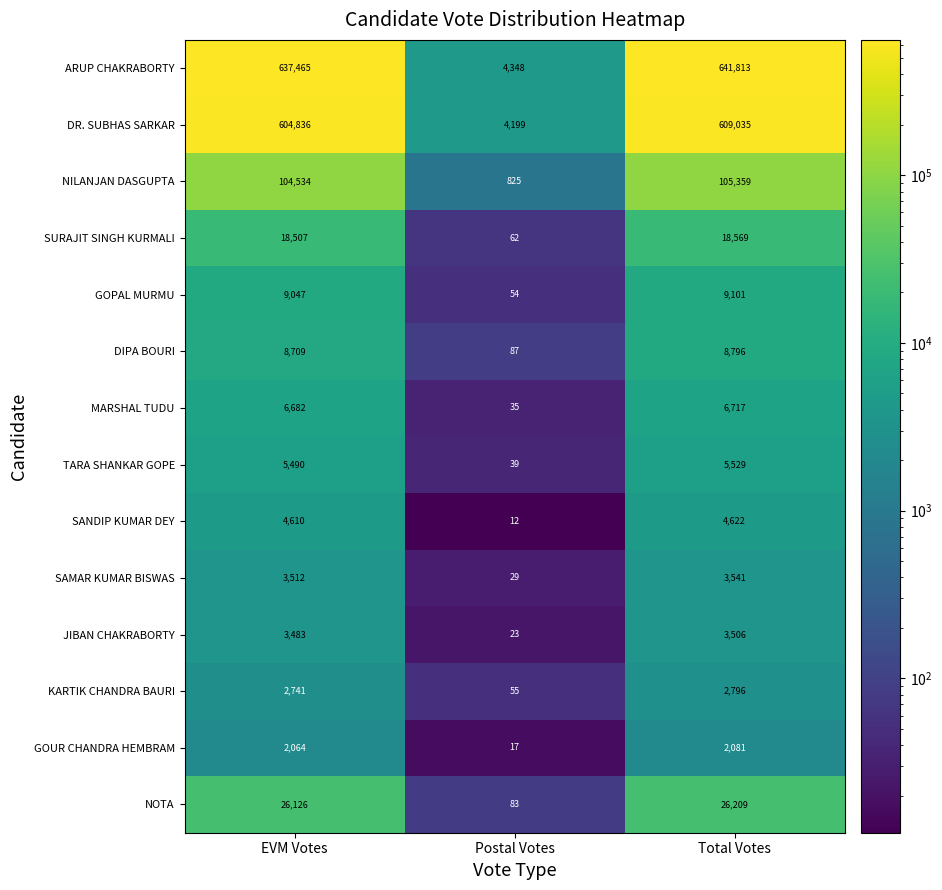

Which label corresponds to the largest value in the chart?

Total Votes